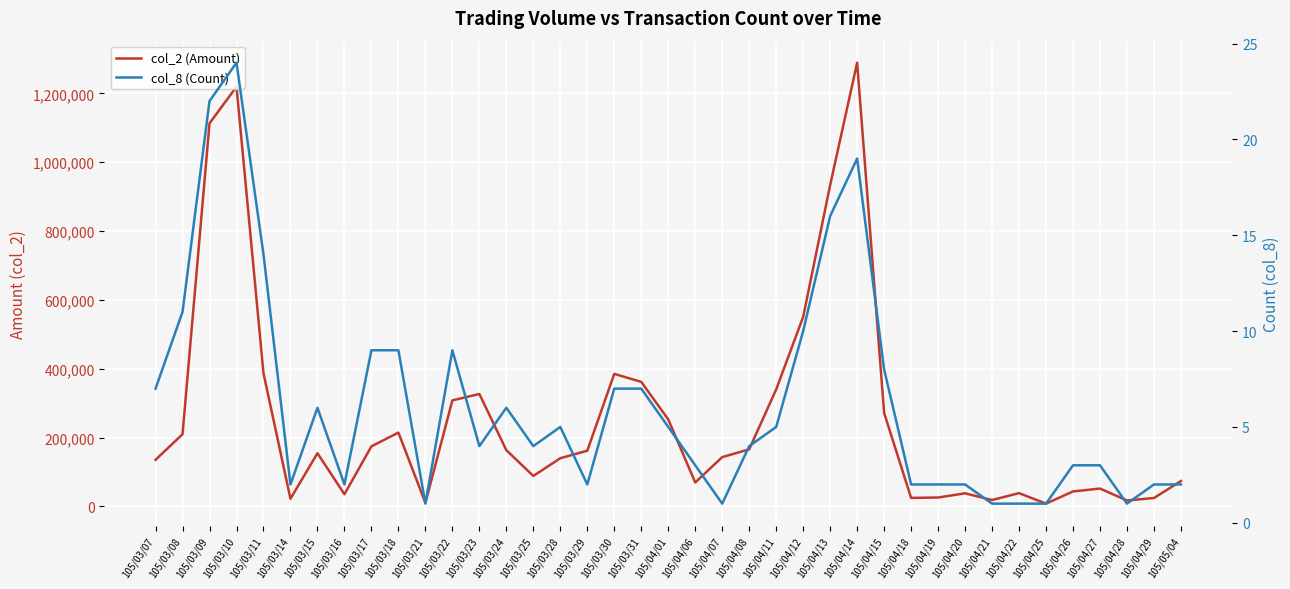

The value of col_2 (Amount) at 105/03/25 is 38236. True or false?

False